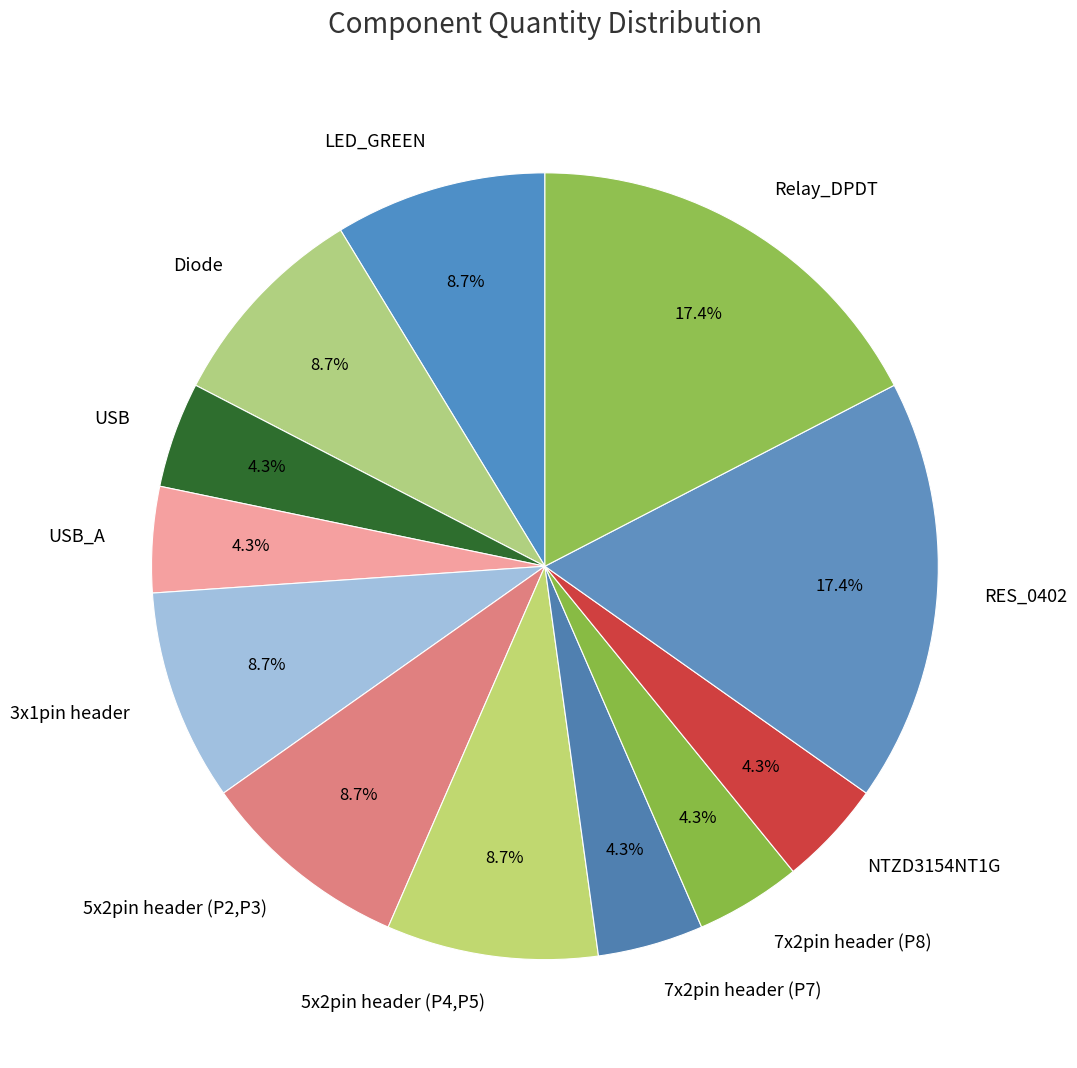

Is there a majority slice in this chart?

No